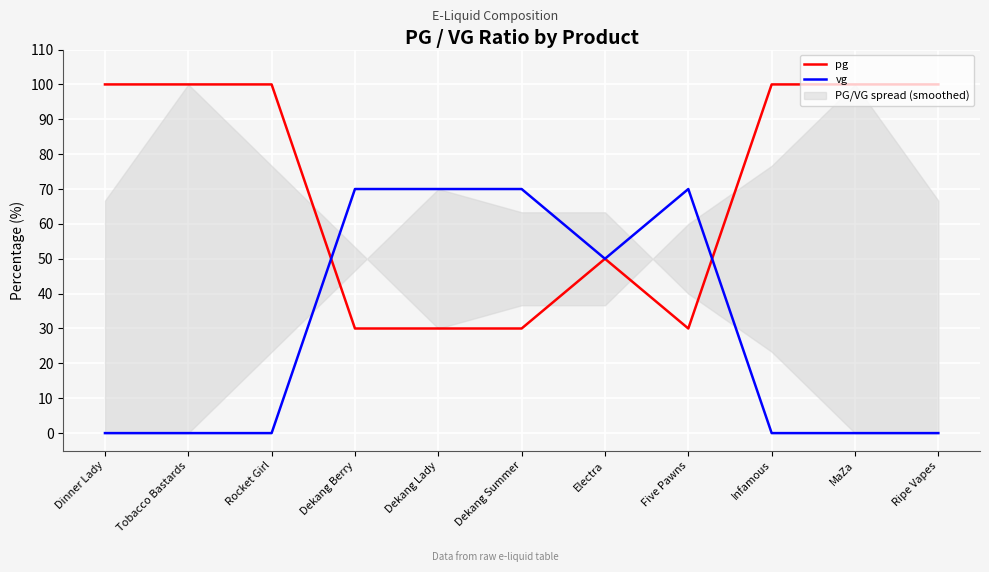

Reading right to left, extract all data points from this chart.

pg: 100	100	100	30	50	30	30	30	100	100	100
vg: 0	0	0	70	50	70	70	70	0	0	0